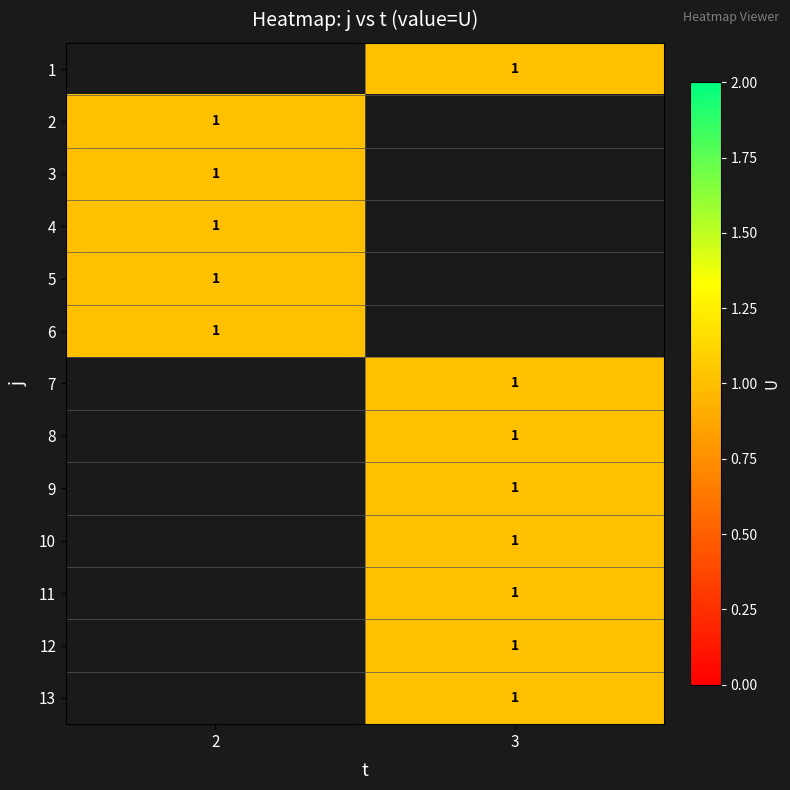

The value of 6 at 2 is 0.7. True or false?

False